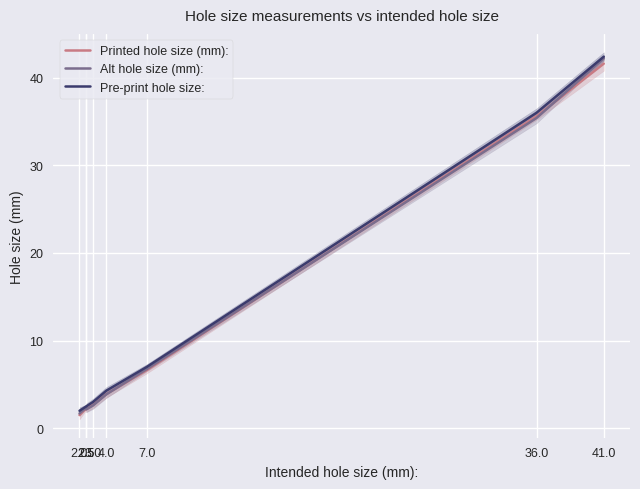

Rank the categories by Pre-print hole size: value from highest to lowest.

41.0, 36.0, 7.0, 4.0, 3.0, 2.5, 2.5, 2.0